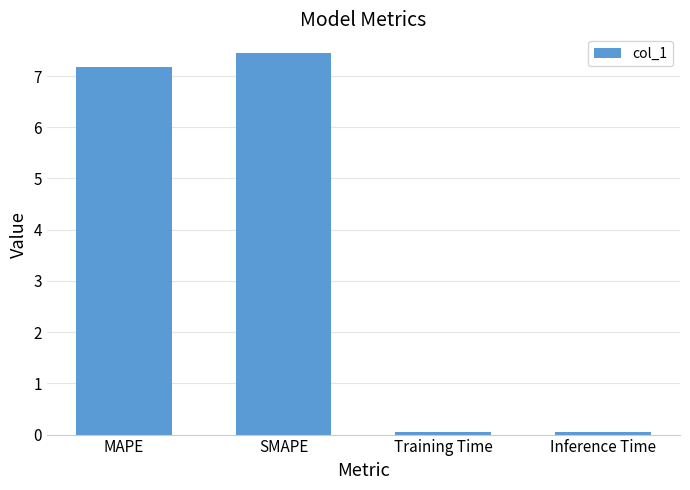

Which label corresponds to the largest value in the chart?

SMAPE